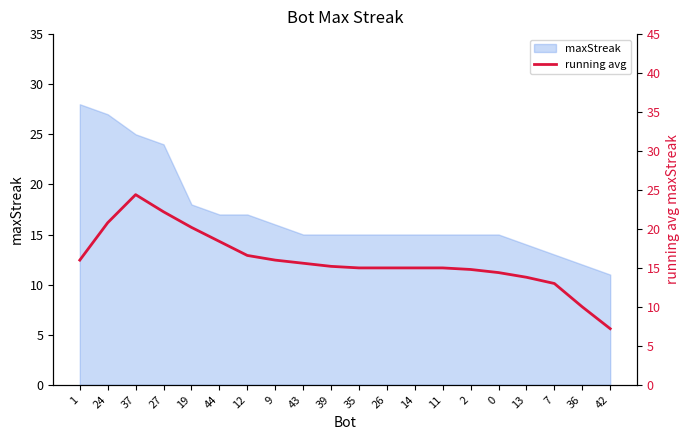

Reading left to right, what are all the values shown in this chart?

16.0	20.8	24.4	22.2	20.2	18.4	16.6	16.0	15.6	15.2	15.0	15.0	15.0	15.0	14.8	14.4	13.8	13.0	10.0	7.2